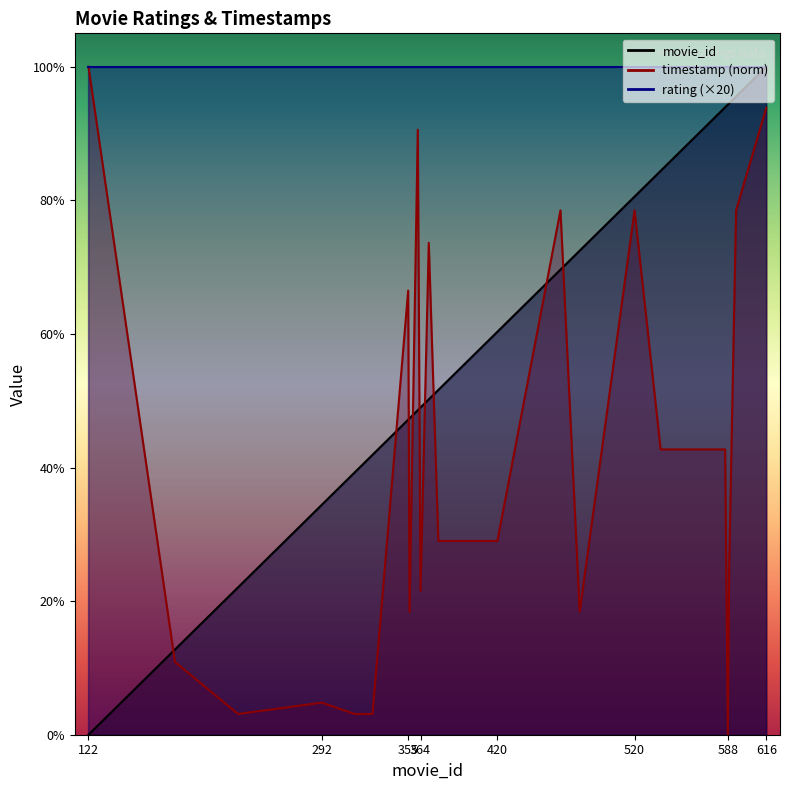

What is the difference between the second highest and second lowest values in the timestamp_norm series?

90.7